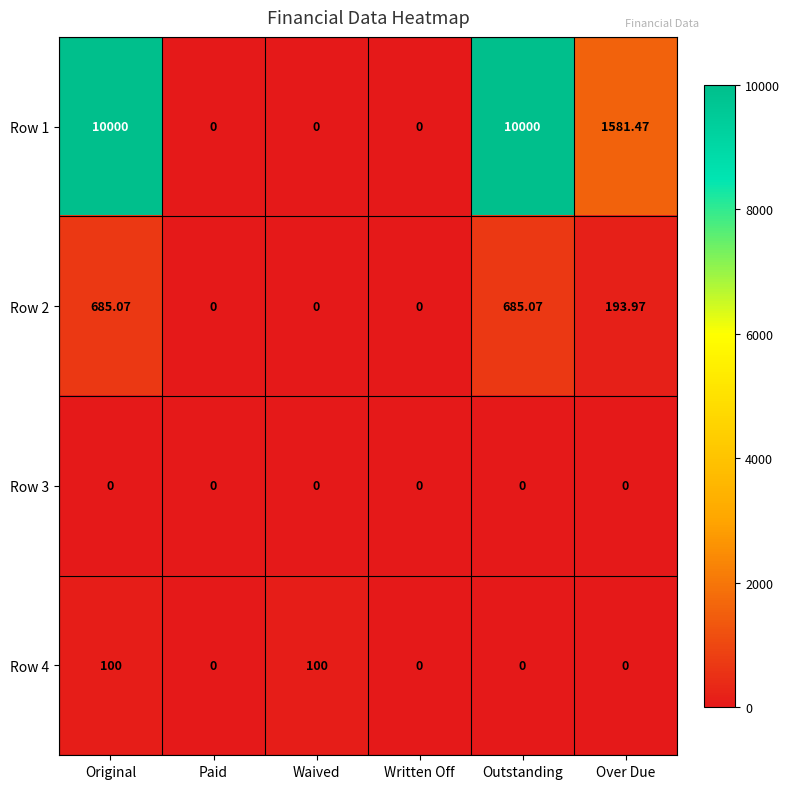

At which label is Row 1 closest to 5000?

Over Due